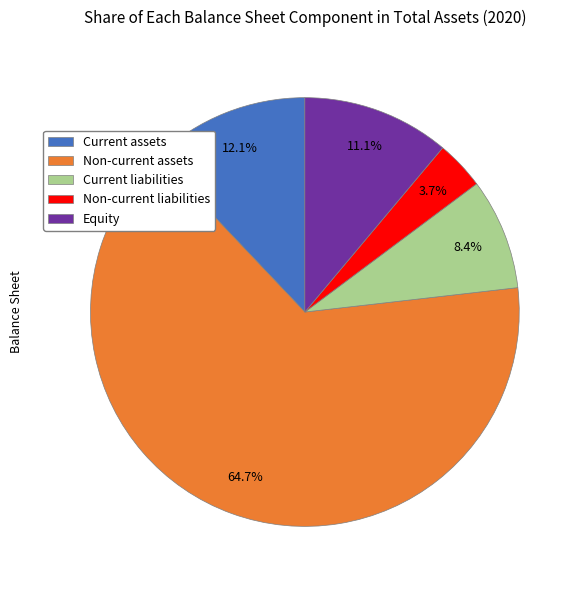

What is the smallest slice in the pie chart?

Non-current liabilities